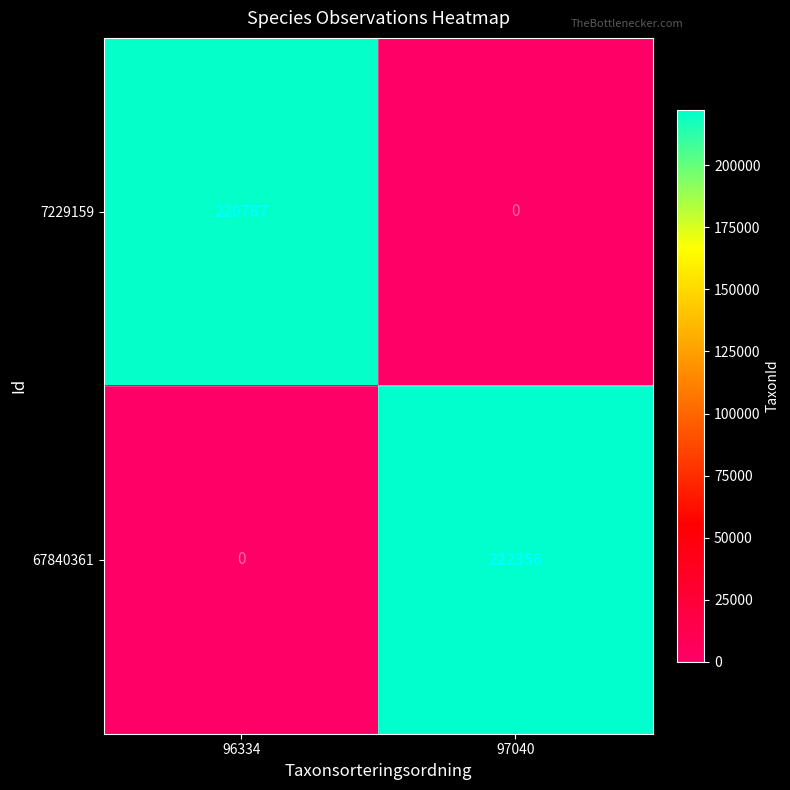

How many distinct data groups are displayed?

2